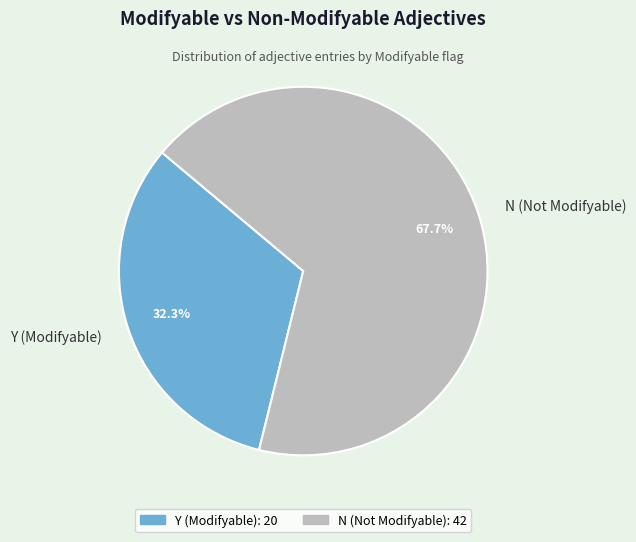

To the nearest percent, what is the difference between the Y (Modifyable) and N (Not Modifyable) slice percentages?

35%